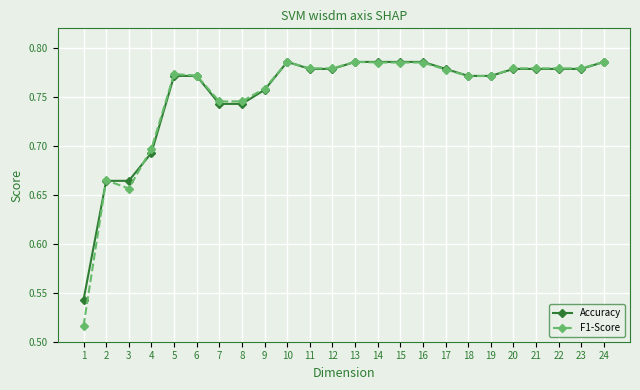

What is the total value across all series at 20?

1.6